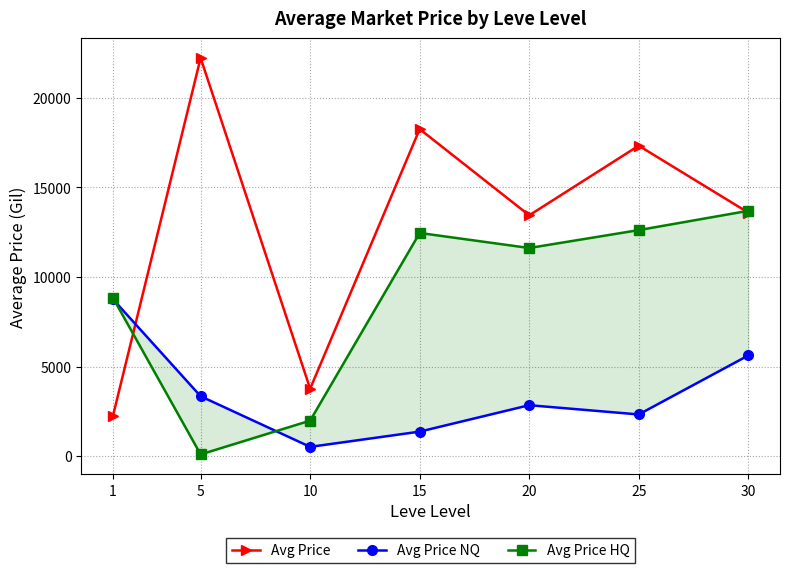

Where is Avg Price HQ nearest to the value 6893?

1